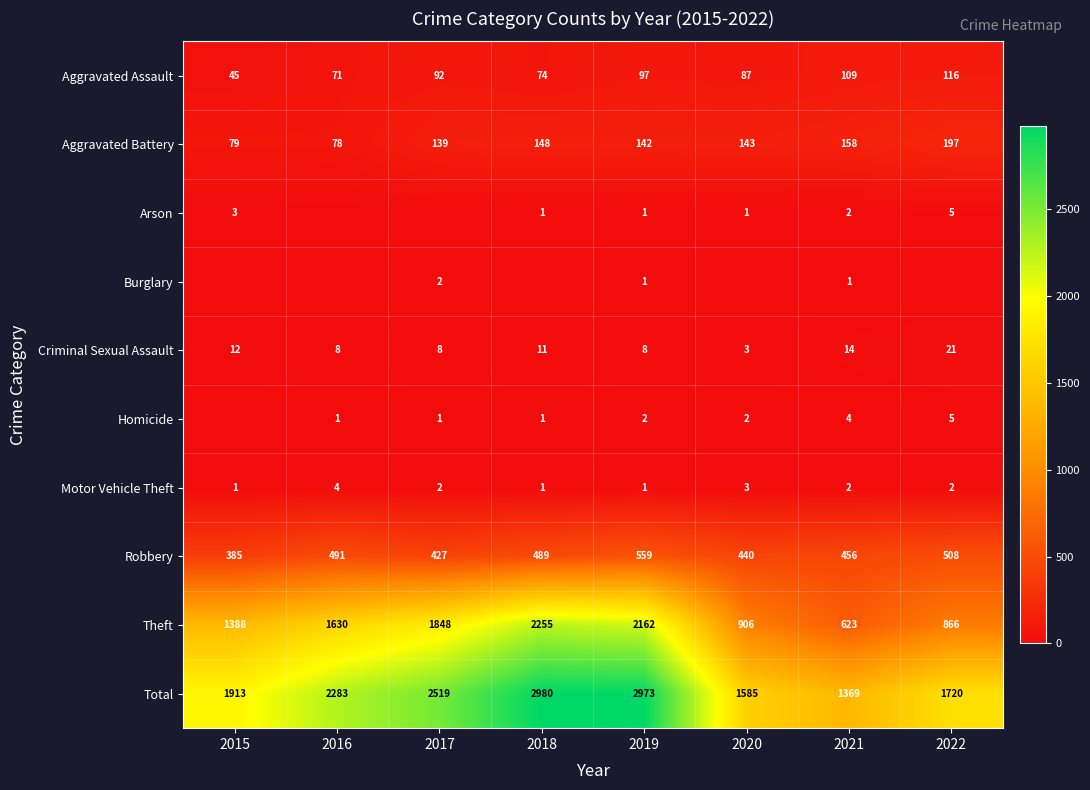

What is the total value across all series at 2017?

5038